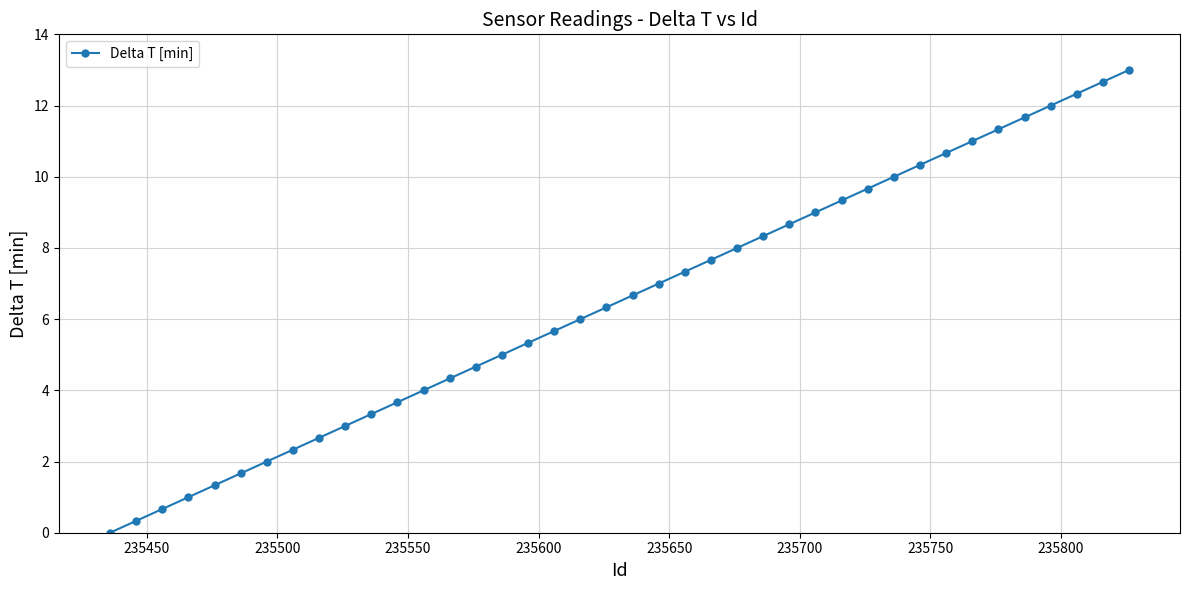

What is the greatest value displayed?

13.0